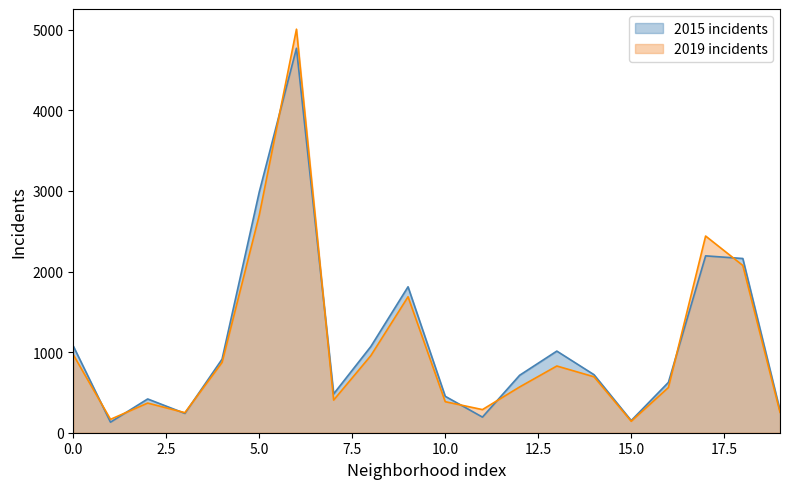

Rank the series by their maximum value, from highest to lowest.

2019 incidents, 2015 incidents